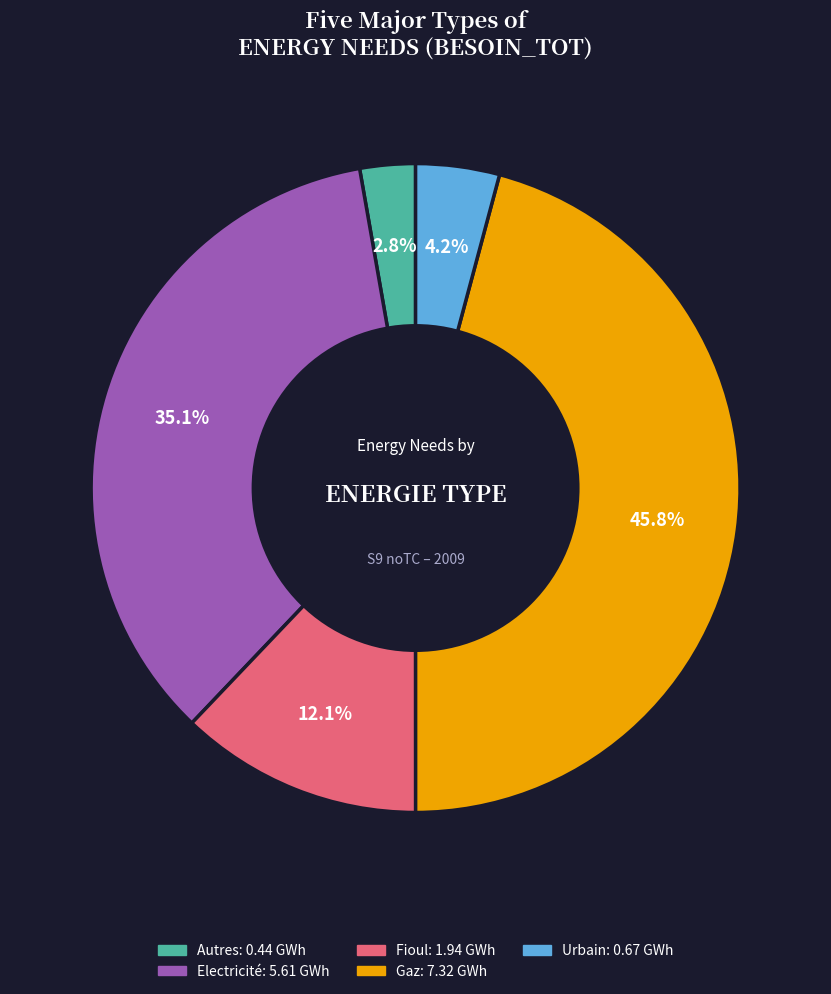

How many segments does this pie chart have?

5